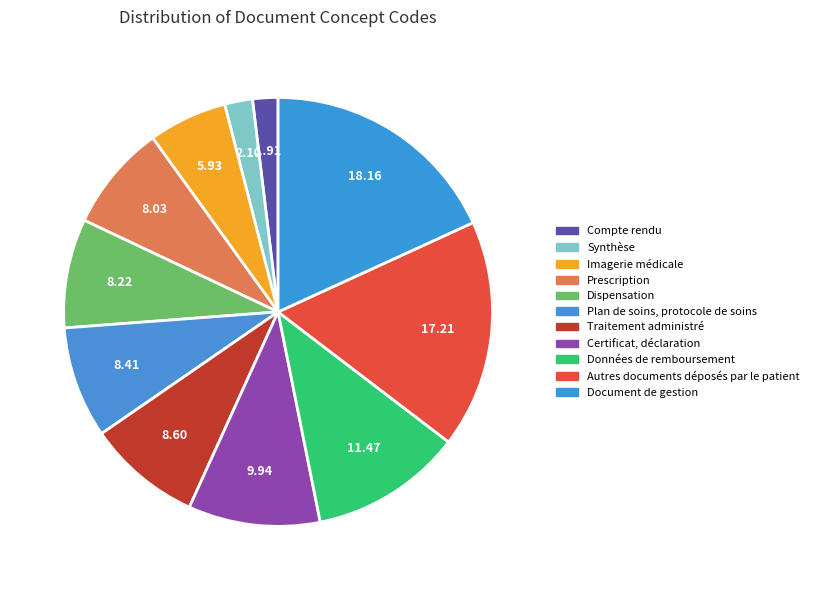

How many slices are in this pie chart?

11